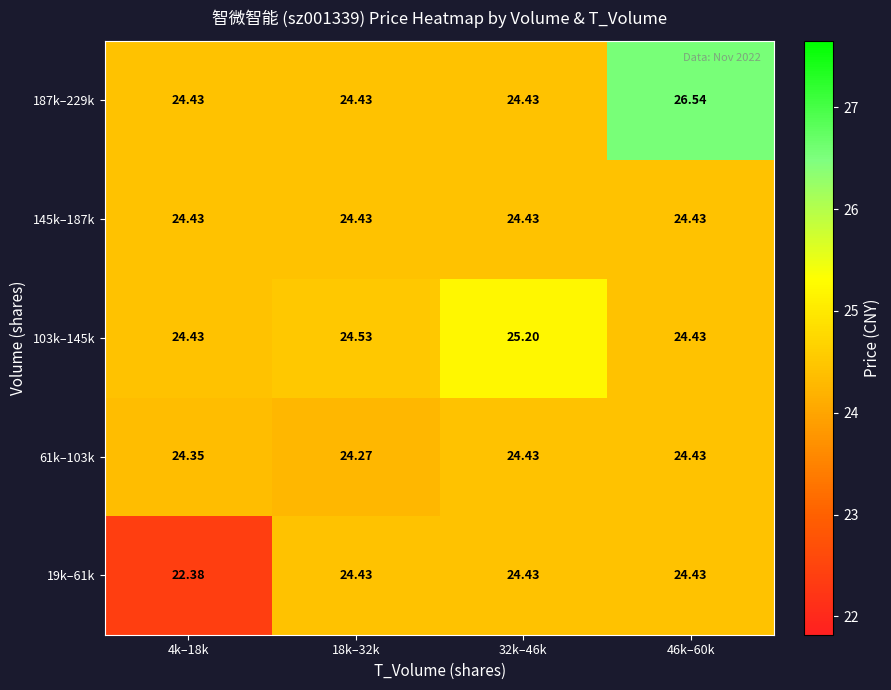

Is the value of 61k–103k at 4k–18k greater than the value of 145k–187k at 18k–32k?

No